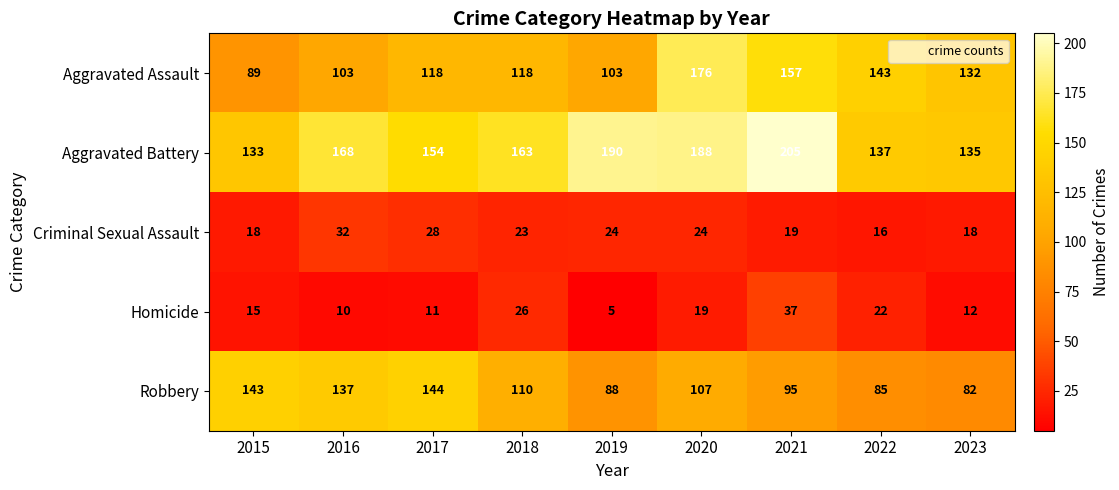

What is the total value across all series at 2023?

379